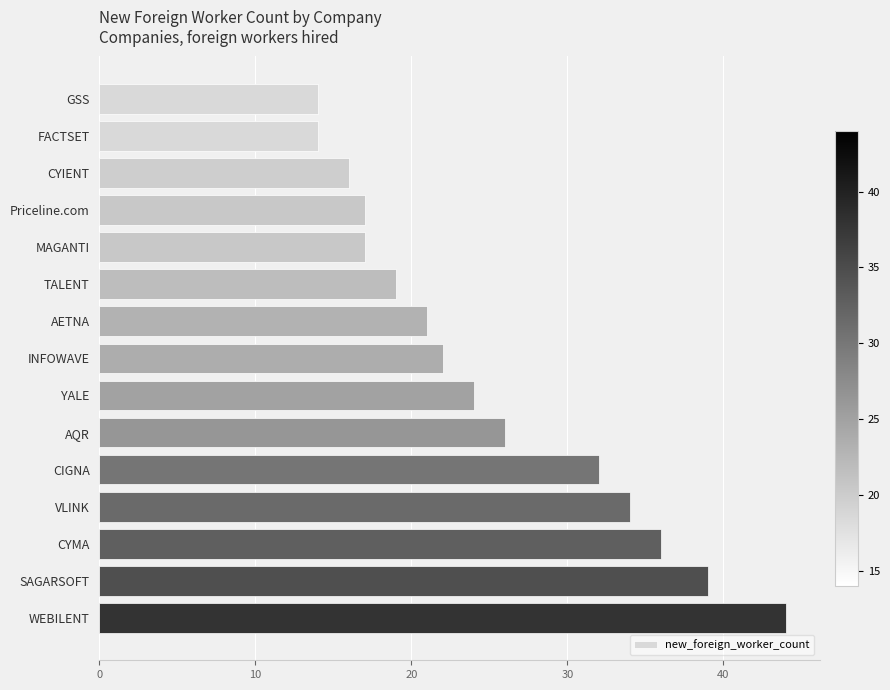

What is the label of the 13th bar from the bottom?

CYIENT